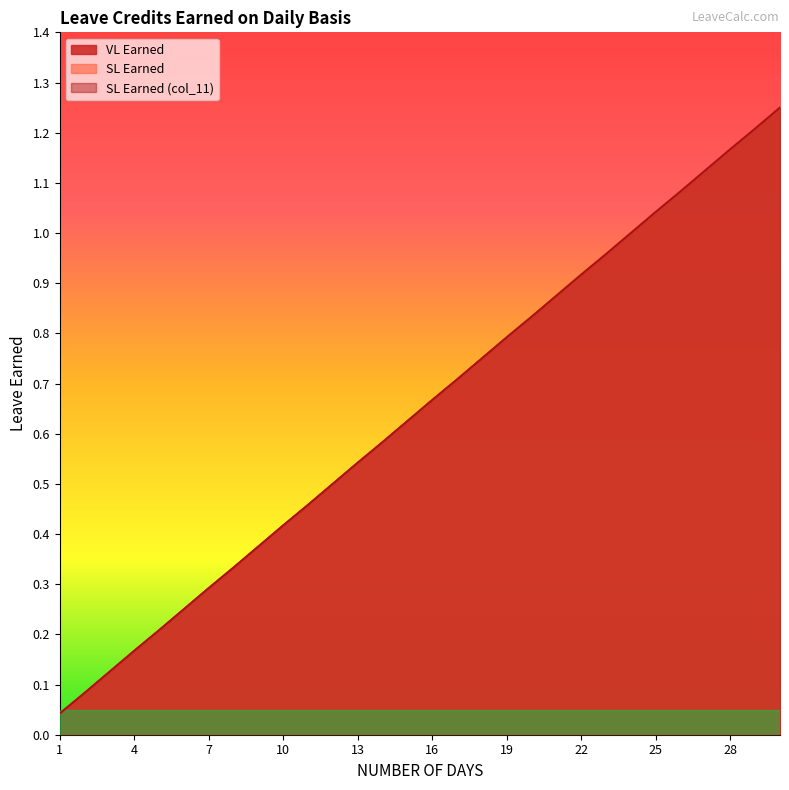

How many distinct data groups are displayed?

3